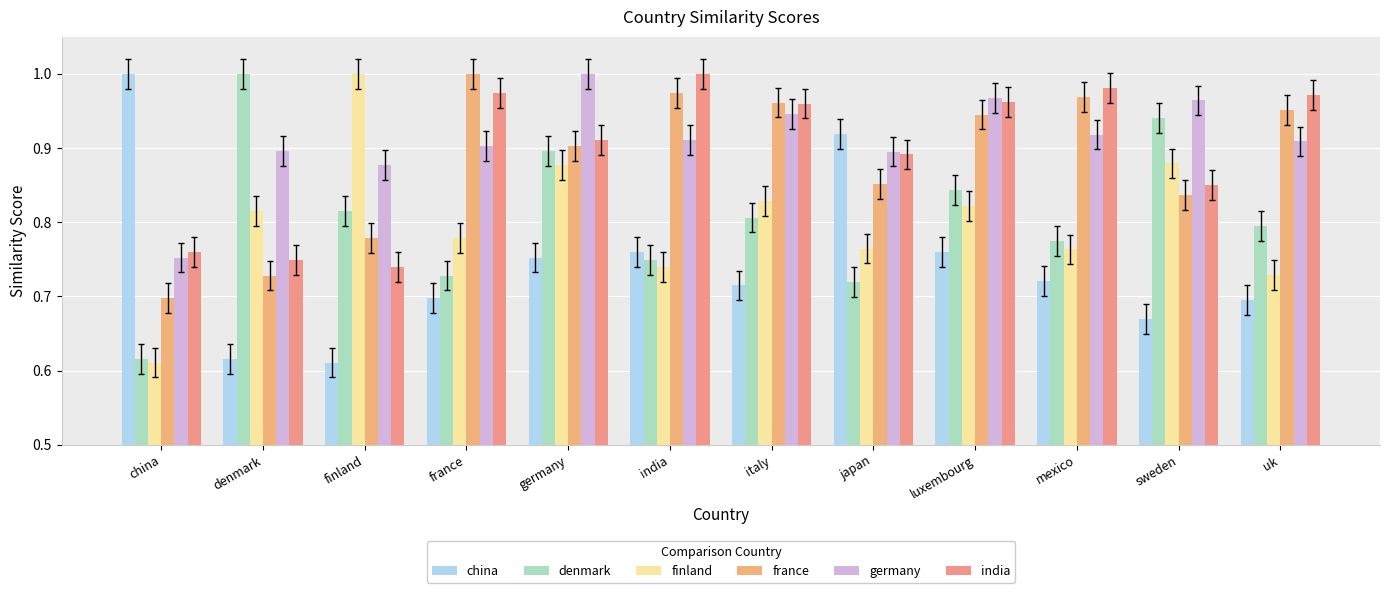

What is the total value across all series at france?

5.1